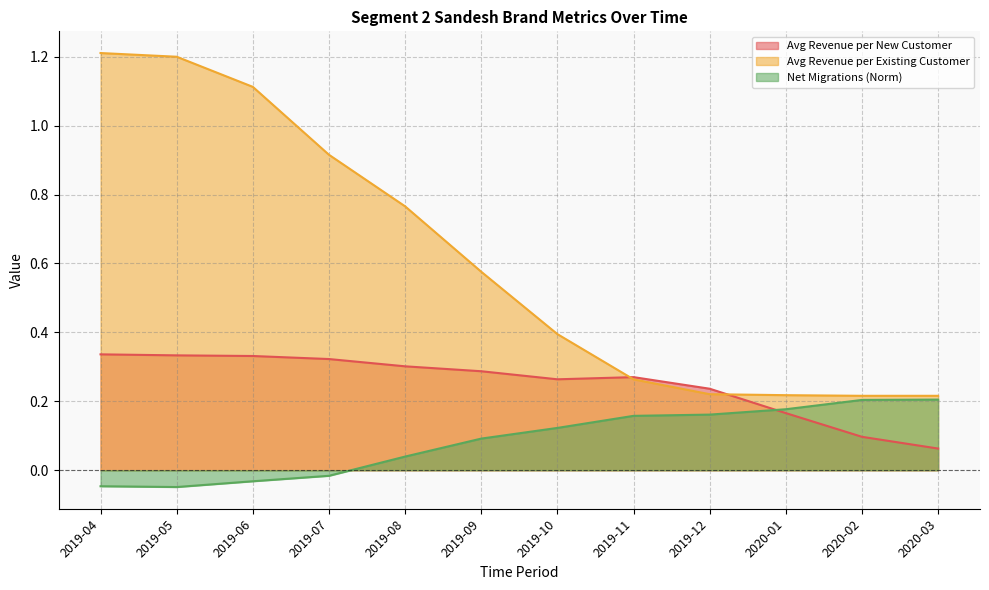

Where do Avg Revenue per New Customer and Avg Revenue per Existing Customer first cross each other?

2019-10 and 2019-11